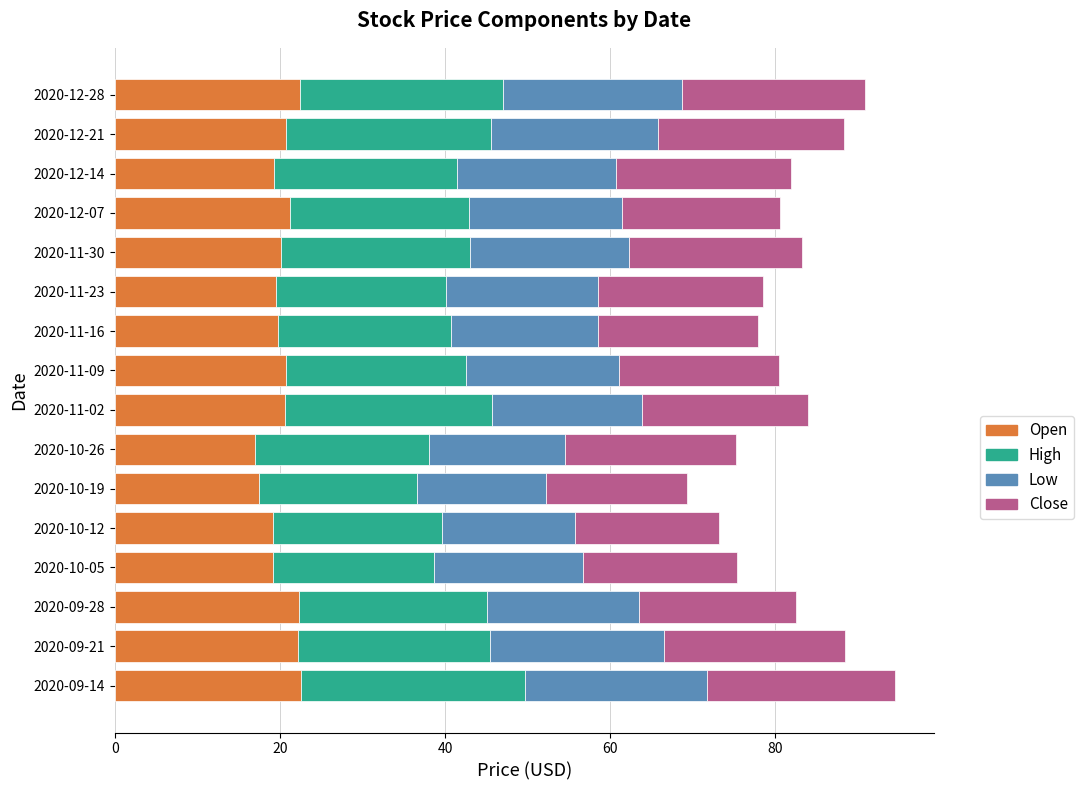

What is the maximum value for Open?

22.6